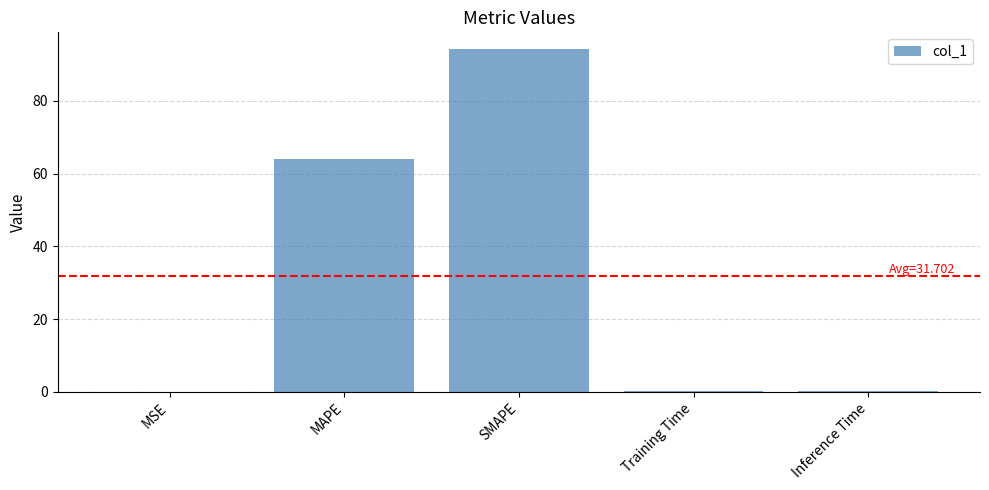

Between MAPE and MSE, which is larger?

MAPE